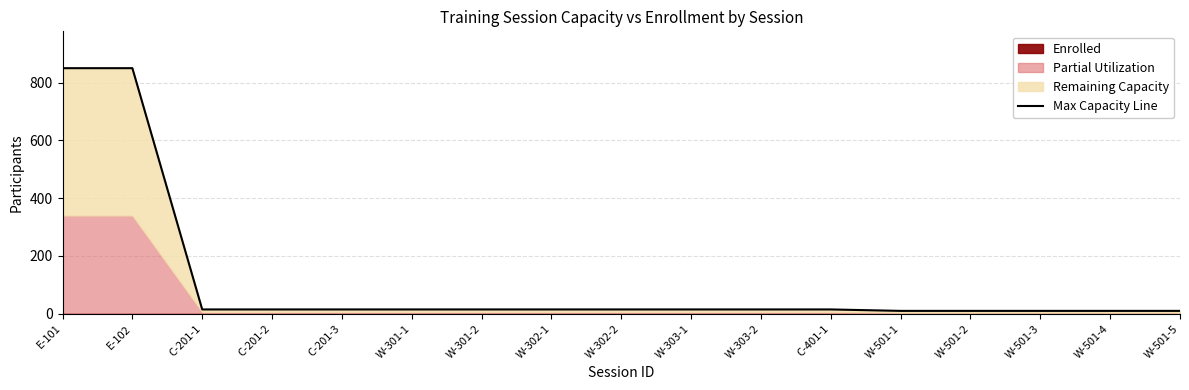

True or false: the data shows 13 at W-501-5.

False